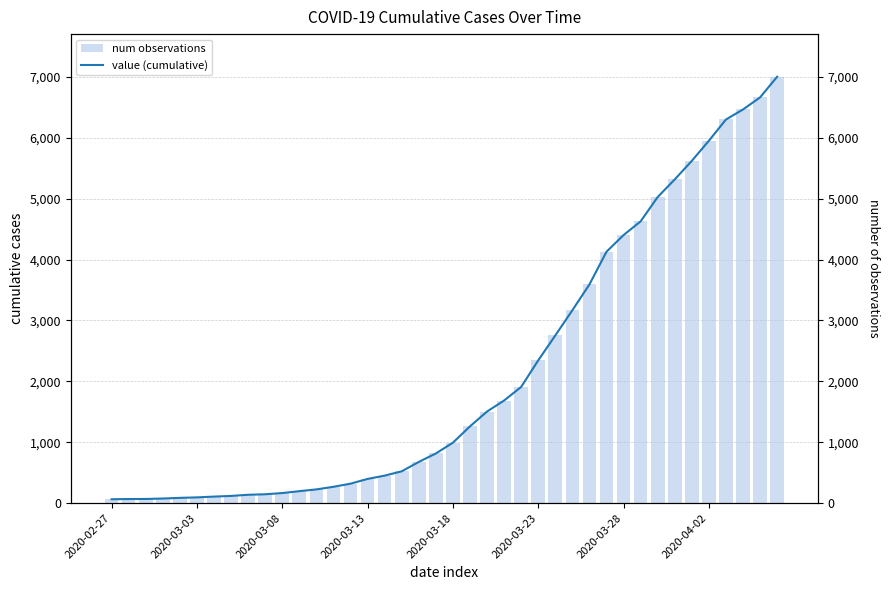

What is the minimum value shown in the chart?

64